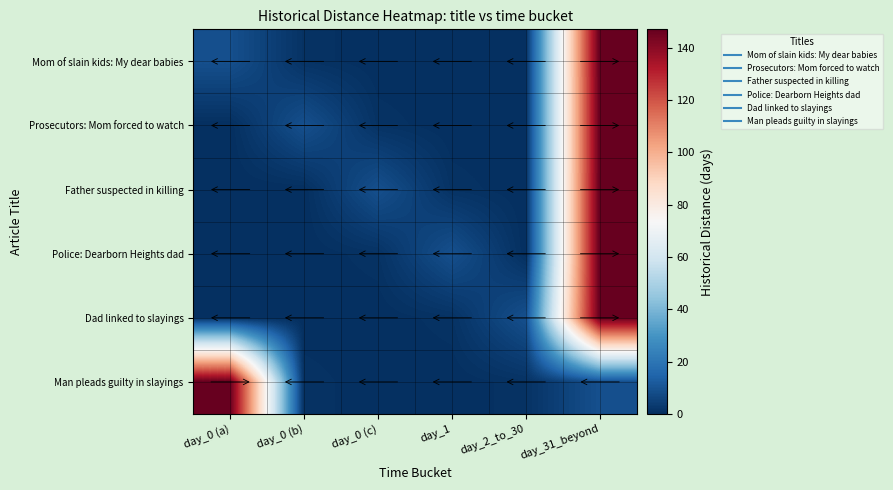

What is the spread (max minus min) of values at day_31_beyond?

138